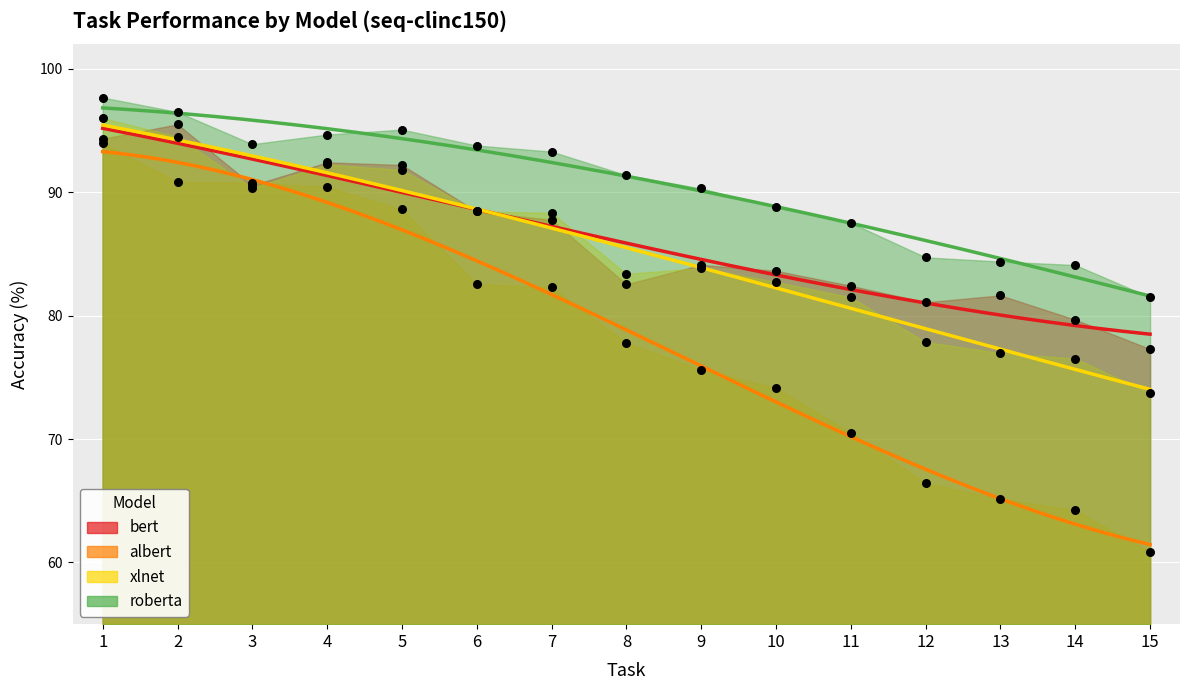

At which category is the sum across all series the highest?

1